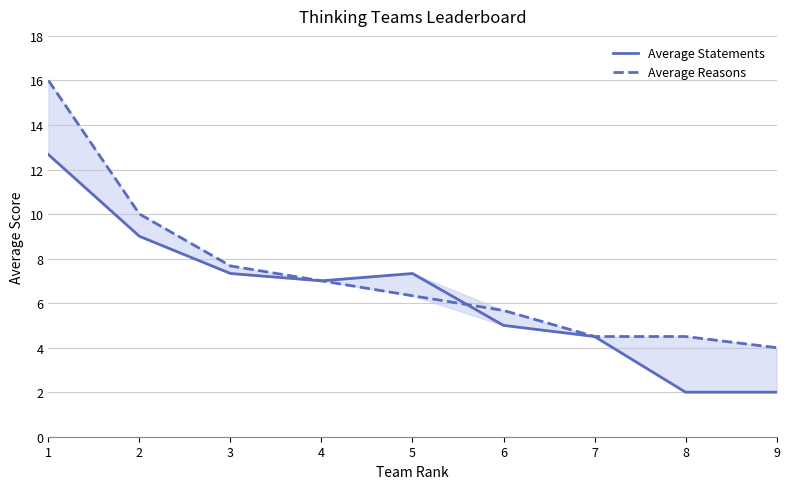

How many values in the Average Statements series are below 7?

4